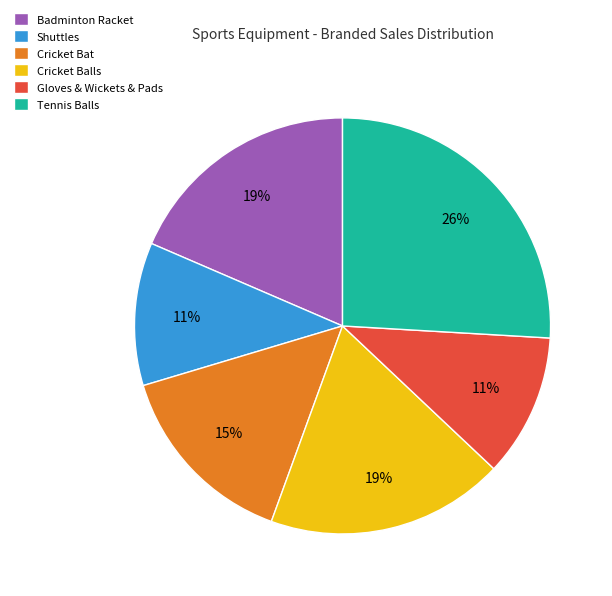

Does any single category account for the majority?

No